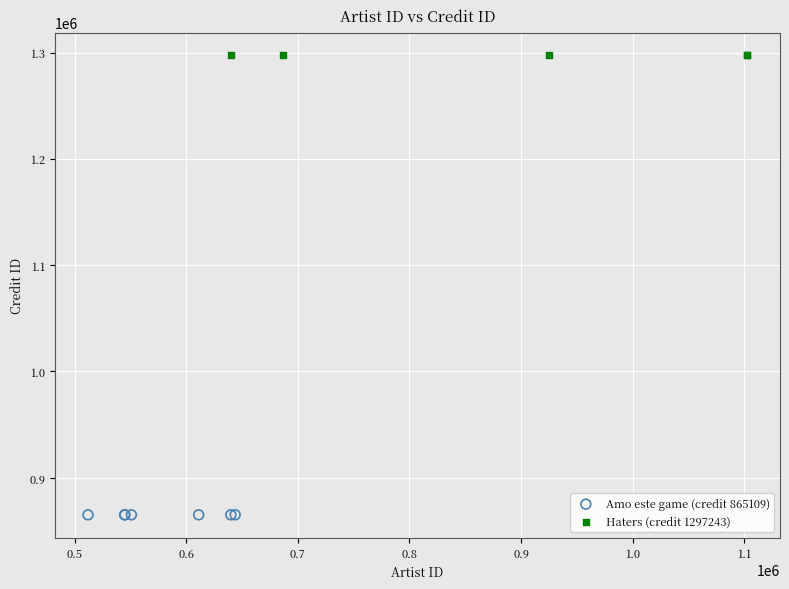

Which series reaches the maximum Y coordinate?

Haters (credit 1297243)